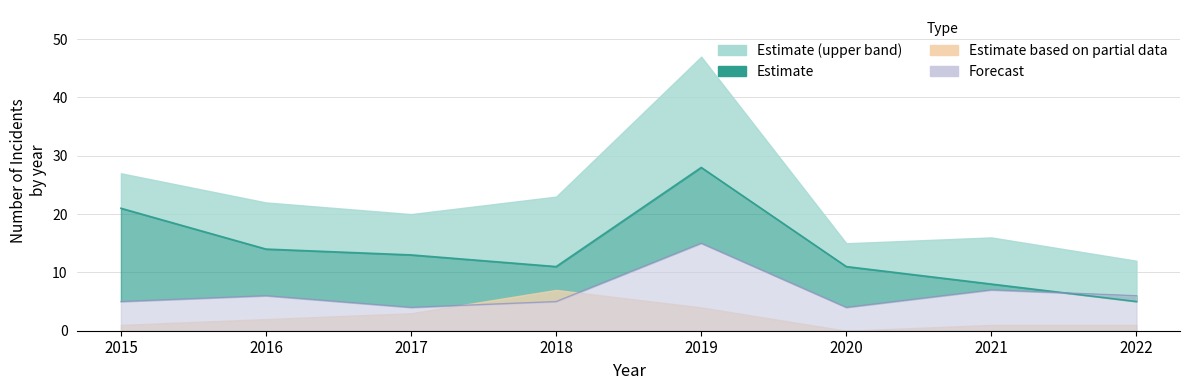

What is the difference between the Theft values at 2021 and 2019?

20